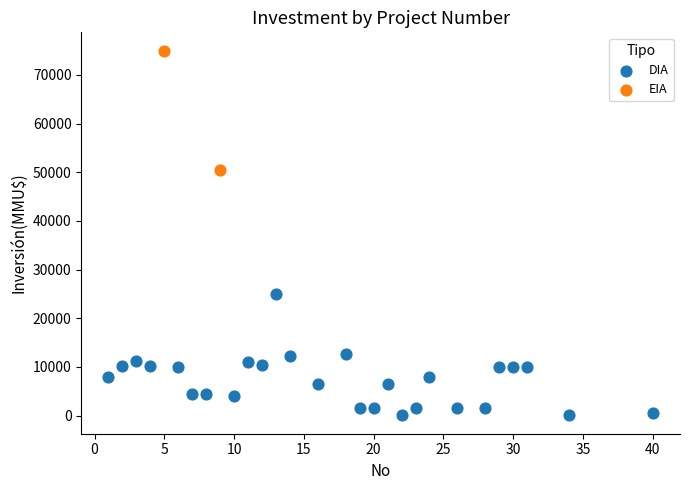

What are all the series names shown in the legend?

DIA, EIA